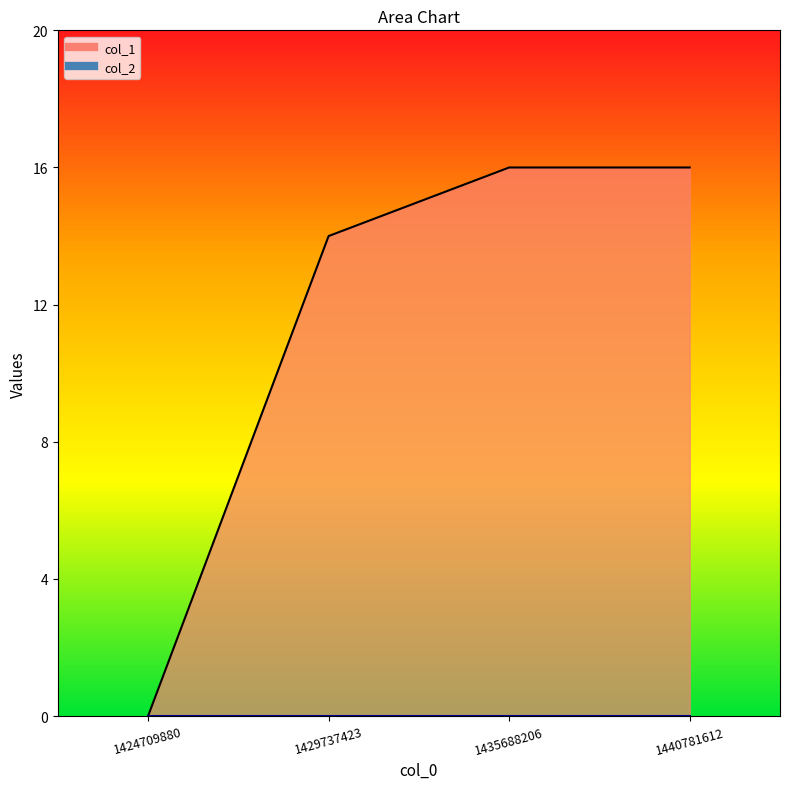

Reading left to right, extract all data points from this chart.

0	14	16	16